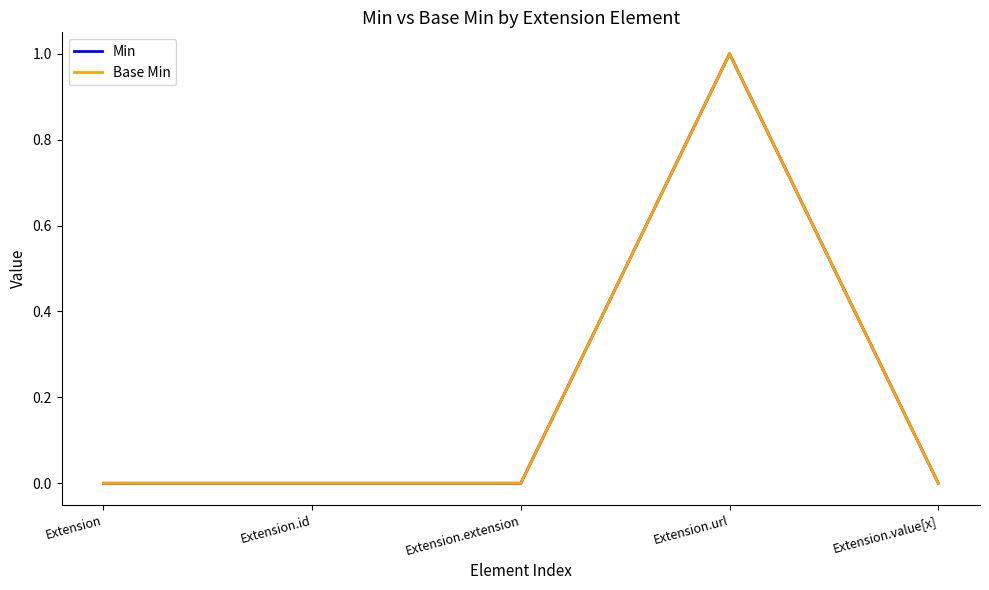

What position from the right is Extension.id?

4